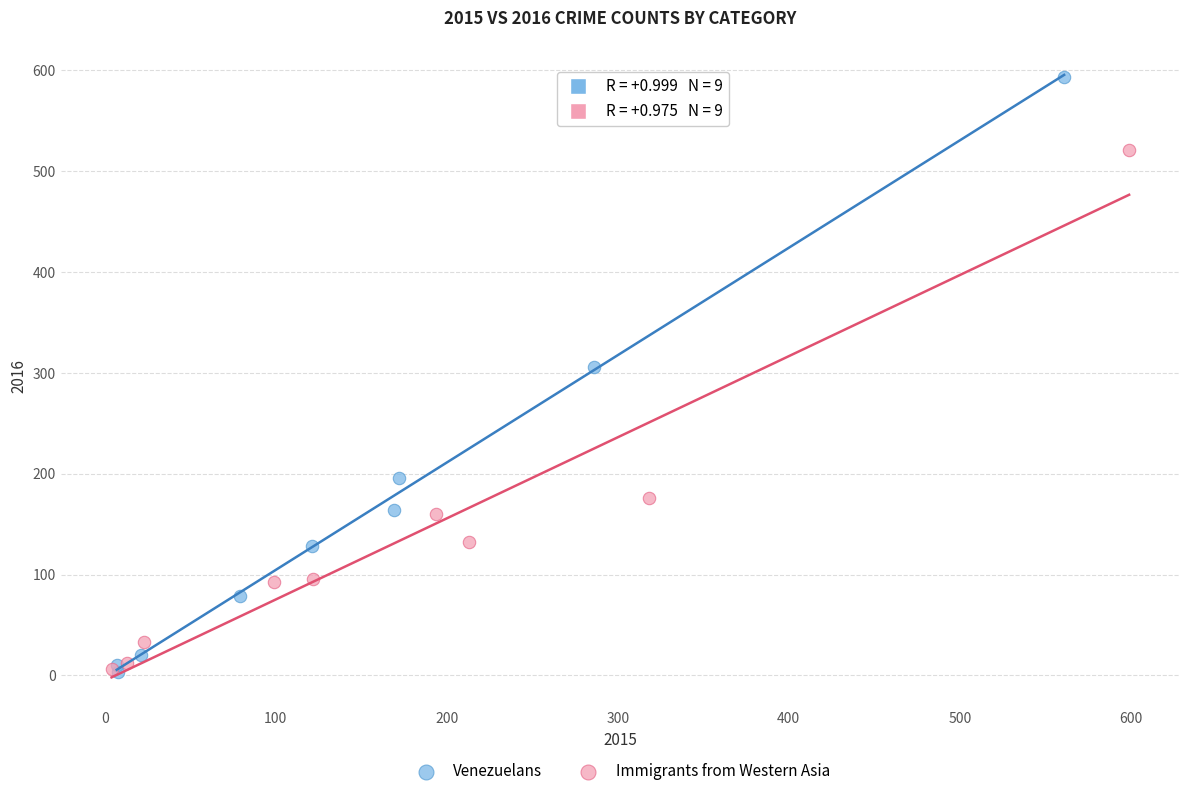

Which series has the widest spread of Y values?

Venezuelans